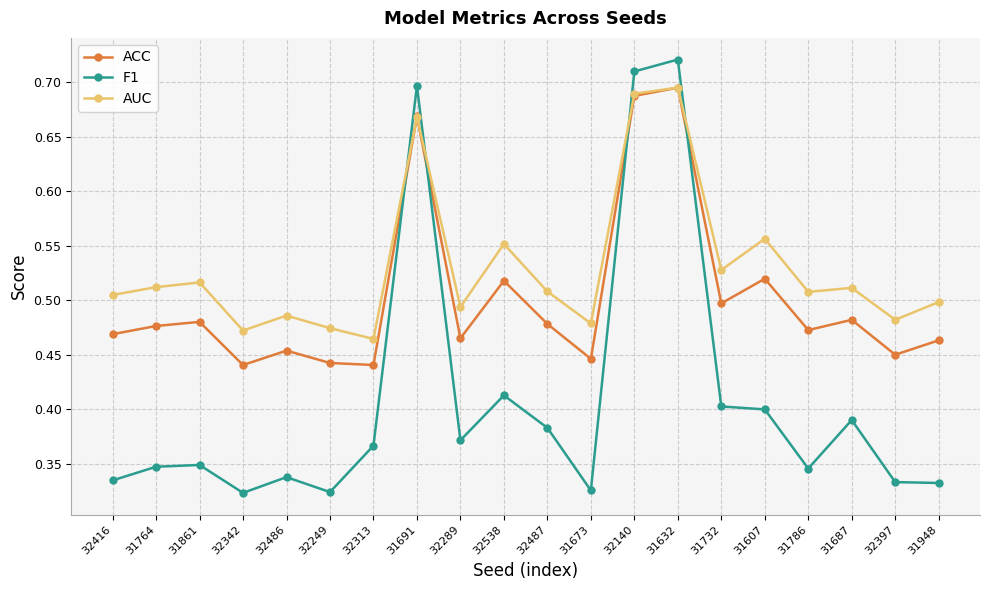

How many data points does each series have?

20